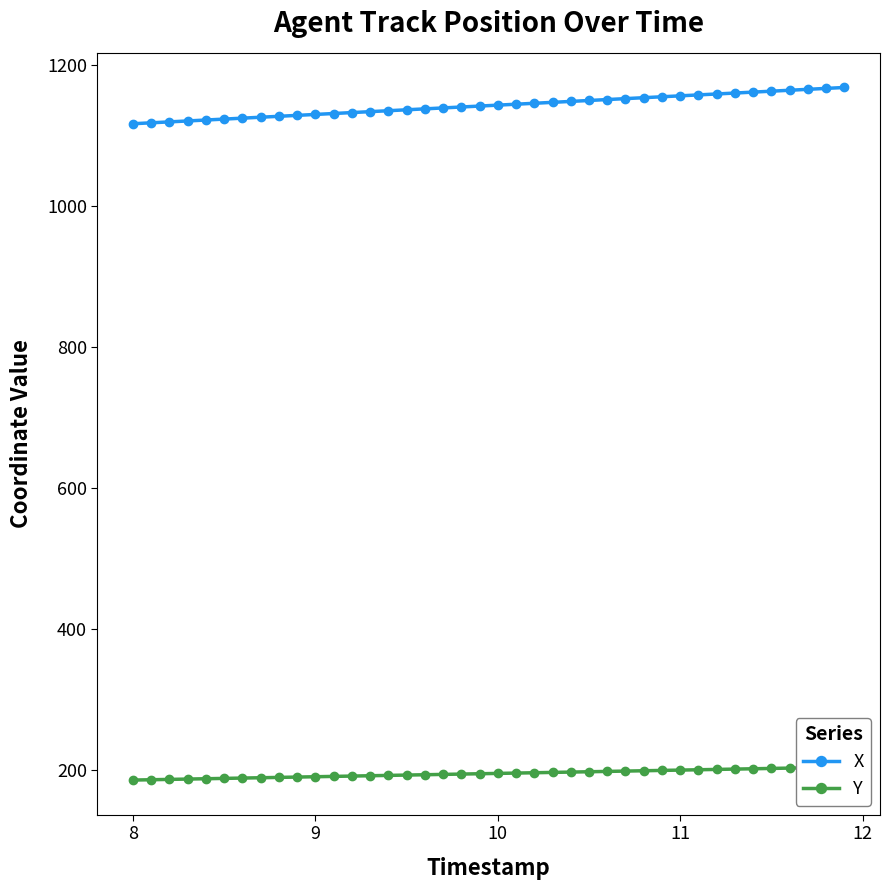

At how many categories does at least one series exceed 633?

40